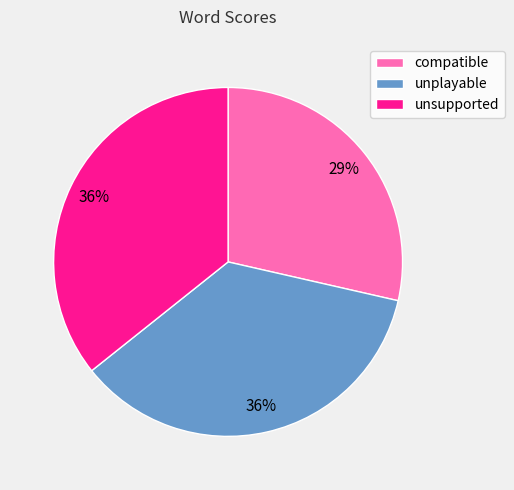

Approximately how many times larger is the value at unplayable compared to unsupported?

1.0